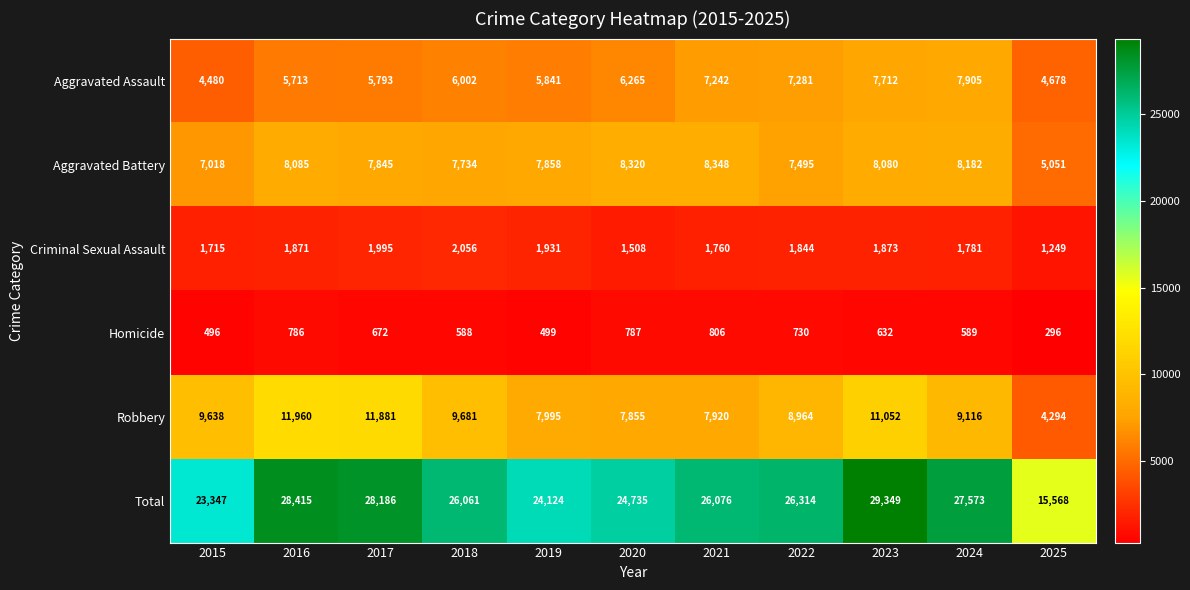

Which series has the widest spread of values?

Total